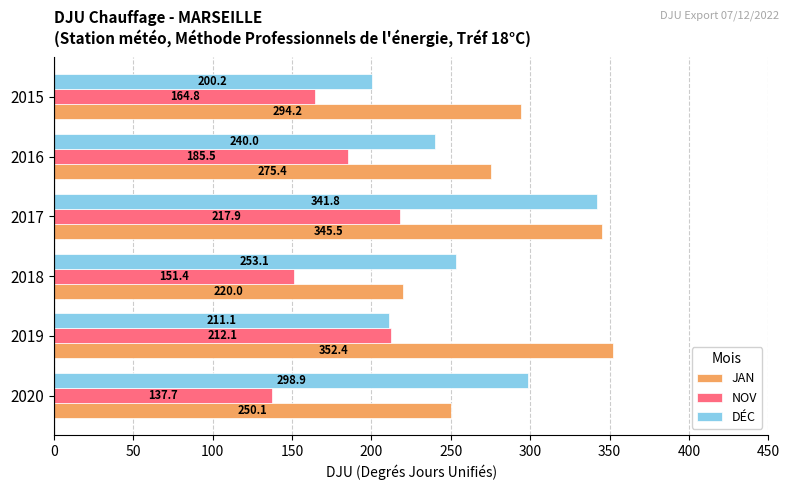

Which series has the largest total across all categories?

JAN